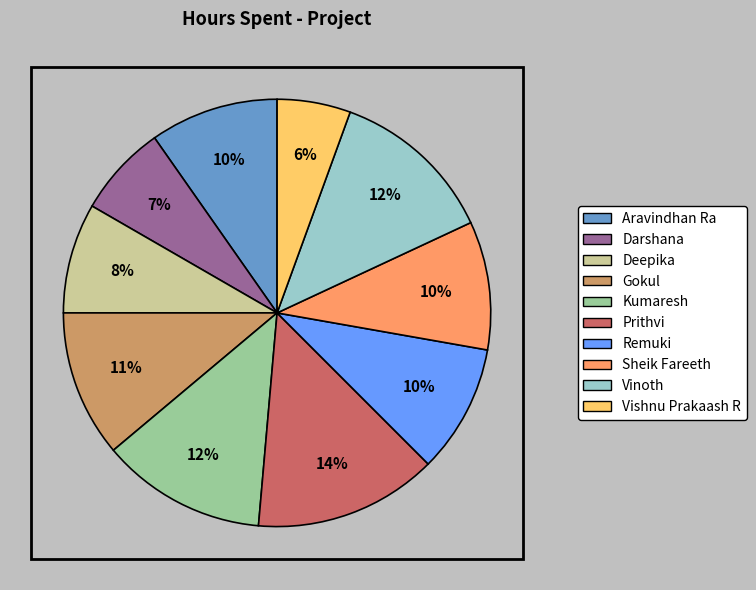

Which category has the biggest portion of the pie?

Prithvi